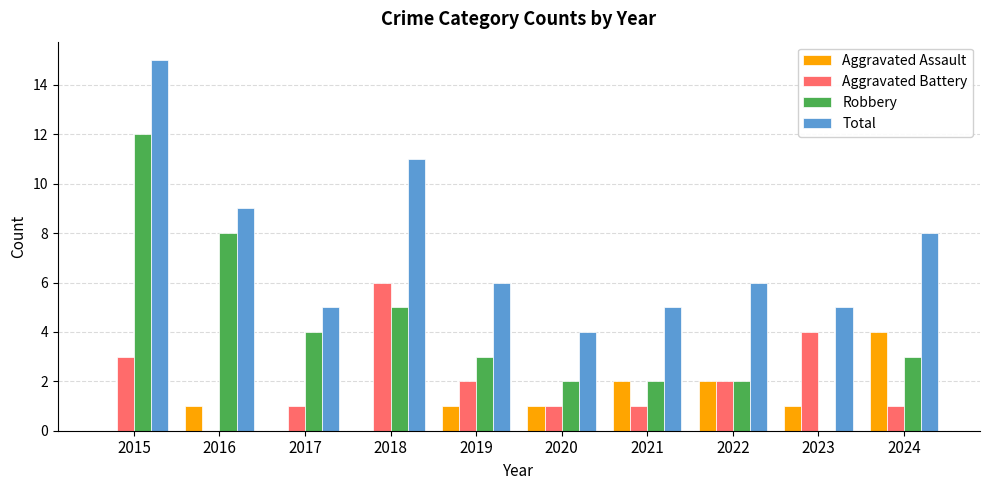

The value of Robbery at 2015 is 12. True or false?

True